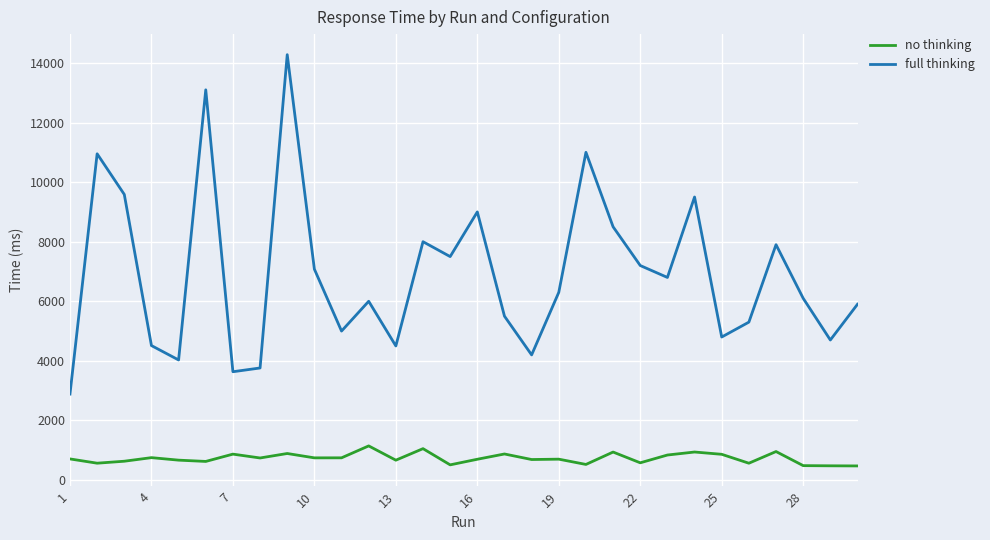

Is this an area chart (filled region under the line)?

No